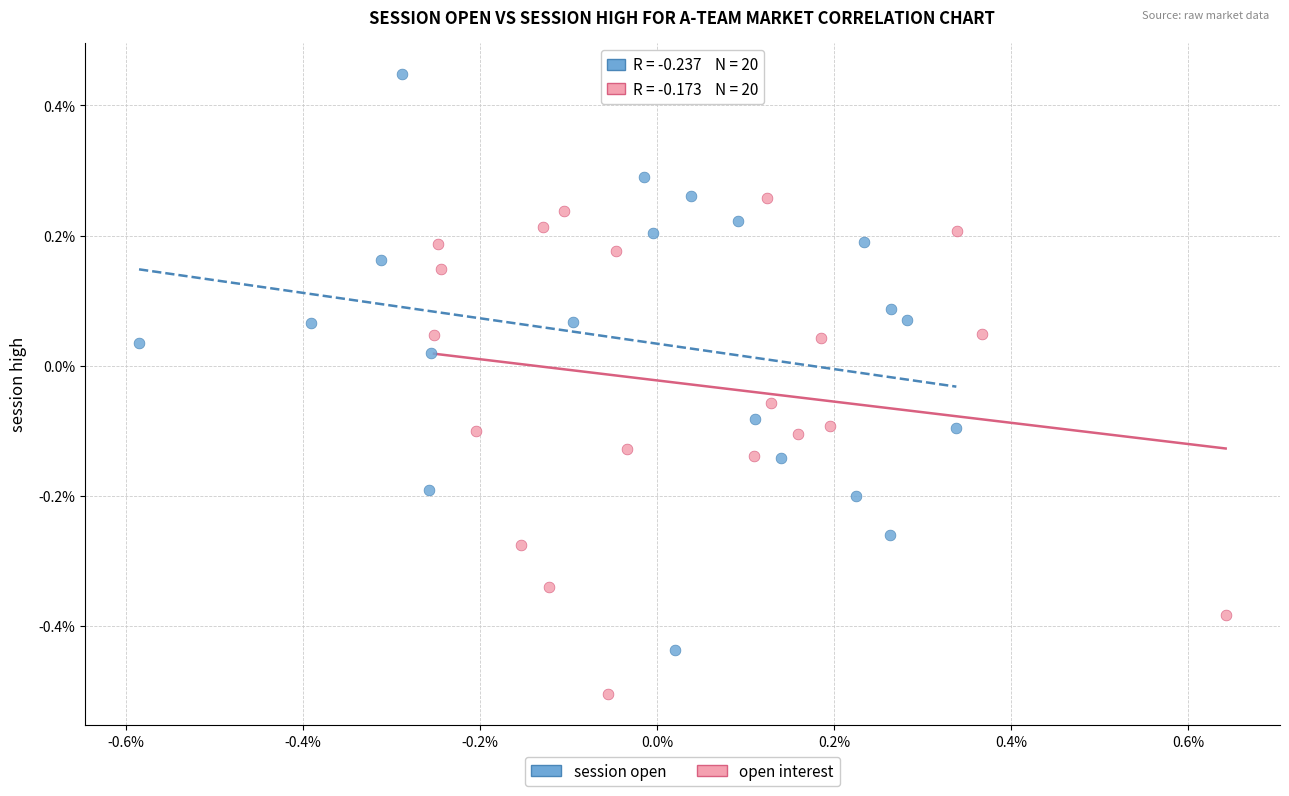

Which series reaches the minimum Y coordinate?

open interest